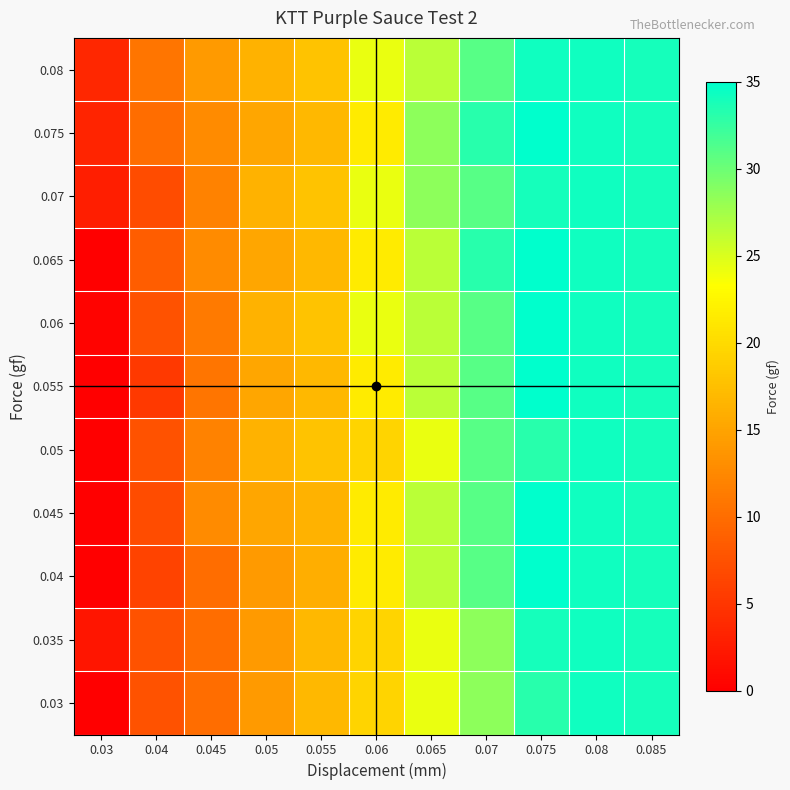

Reading right to left, list all the values displayed in this chart.

0.03: 0.085=34.0	0.08=34.2	0.075=33.2	0.07=28.5	0.065=24.2	0.06=19.5	0.055=16.9	0.05=14.1	0.045=10.0	0.04=7.6	0.03=0.0
0.035: 0.085=34.0	0.08=34.2	0.075=34.0	0.07=28.5	0.065=24.2	0.06=19.5	0.055=16.9	0.05=14.1	0.045=10.0	0.04=7.6	0.03=2.0
0.04: 0.085=34.0	0.08=34.2	0.075=35.0	0.07=30.9	0.065=26.5	0.06=21.6	0.055=15.9	0.05=14.1	0.045=10.0	0.04=6.2	0.03=0.0
0.045: 0.085=34.0	0.08=34.2	0.075=35.0	0.07=30.9	0.065=26.5	0.06=21.6	0.055=16.4	0.05=15.3	0.045=12.8	0.04=7.0	0.03=0.0
0.05: 0.085=34.0	0.08=34.2	0.075=33.2	0.07=30.9	0.065=24.2	0.06=19.5	0.055=17.8	0.05=16.4	0.045=11.9	0.04=7.6	0.03=0.0
0.055: 0.085=34.0	0.08=34.2	0.075=35.0	0.07=30.9	0.065=26.5	0.06=21.6	0.055=16.9	0.05=15.3	0.045=10.8	0.04=5.3	0.03=0.0
0.06: 0.085=34.0	0.08=34.2	0.075=35.0	0.07=30.9	0.065=26.5	0.06=24.2	0.055=17.8	0.05=16.4	0.045=11.3	0.04=7.6	0.03=0.4
0.065: 0.085=34.0	0.08=34.2	0.075=35.0	0.07=33.2	0.065=26.5	0.06=21.6	0.055=16.9	0.05=15.3	0.045=12.8	0.04=8.6	0.03=0.0
0.07: 0.085=34.0	0.08=34.2	0.075=34.0	0.07=30.9	0.065=28.5	0.06=24.2	0.055=17.8	0.05=16.4	0.045=11.9	0.04=7.0	0.03=2.8
0.075: 0.085=34.0	0.08=34.2	0.075=35.0	0.07=33.2	0.065=28.5	0.06=21.6	0.055=16.9	0.05=15.3	0.045=12.8	0.04=10.0	0.03=3.3
0.08: 0.085=34.0	0.08=34.2	0.075=34.2	0.07=30.9	0.065=26.5	0.06=24.2	0.055=17.8	0.05=16.4	0.045=14.1	0.04=10.8	0.03=3.6